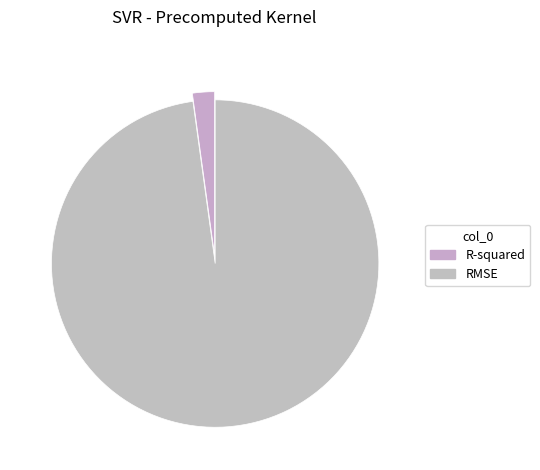

The R-squared slice represents 2% of the pie. True or false?

True